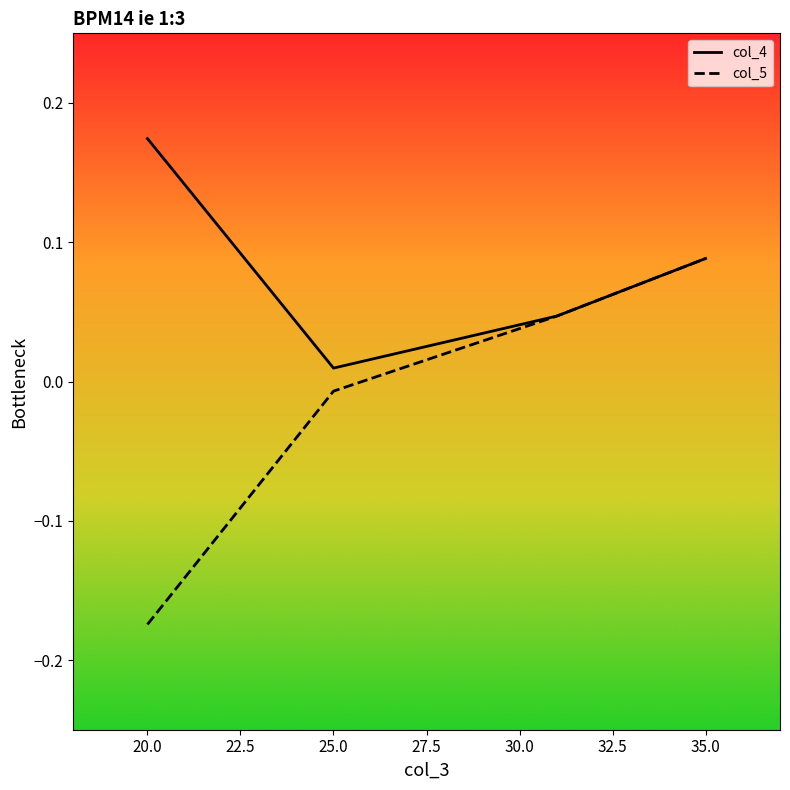

Is it true that col_5 equals 0.1 at 31?

False